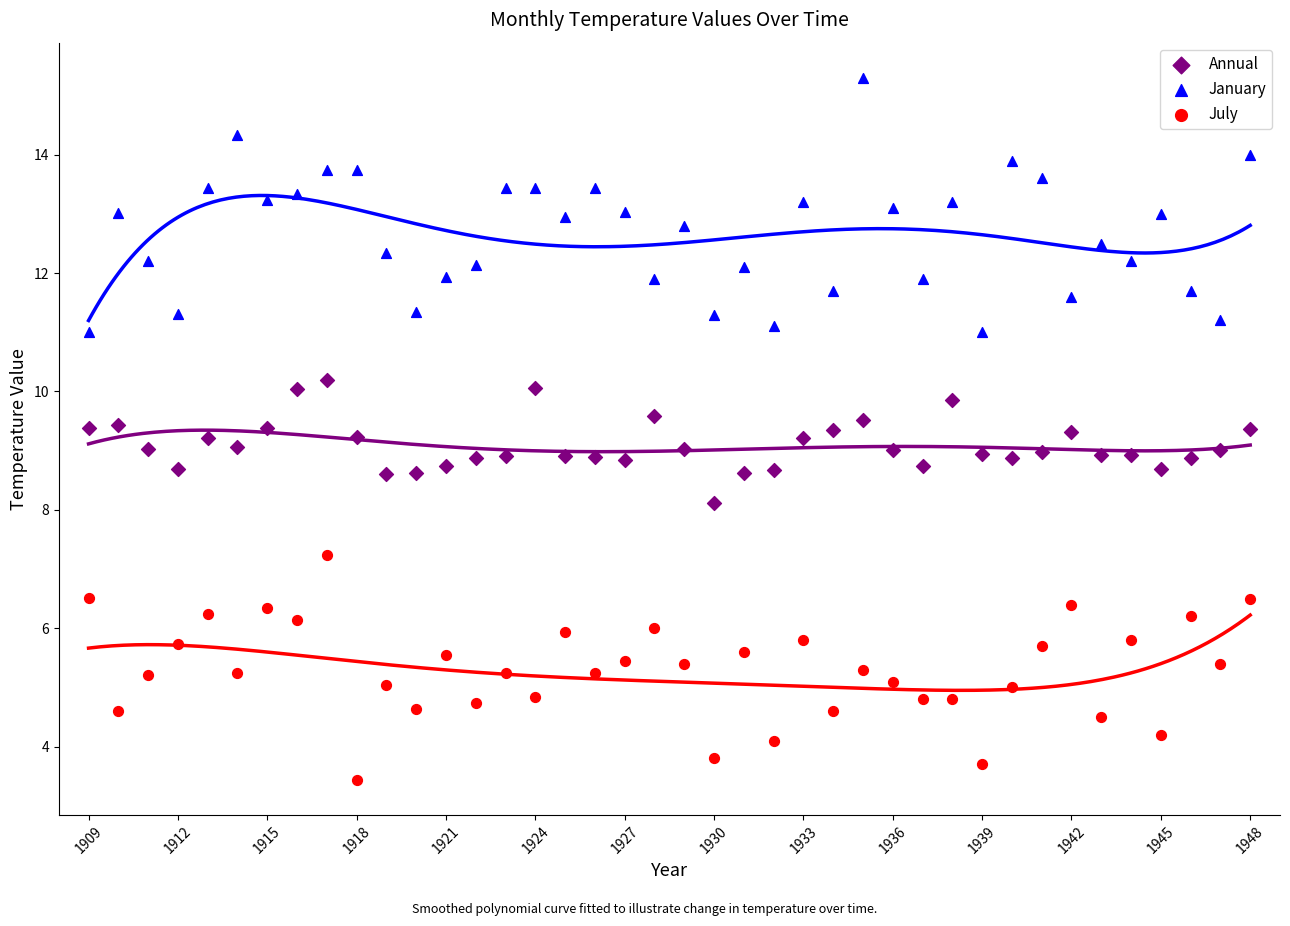

What are all the series names shown in the legend?

Annual, January, July